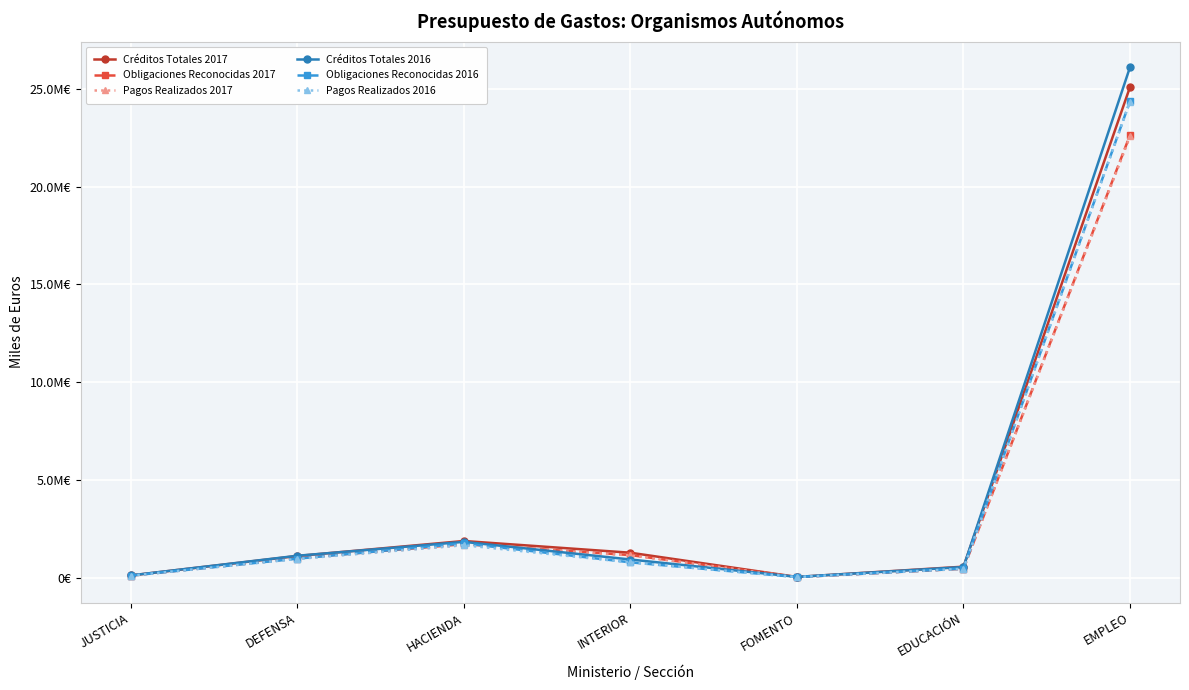

What is the label of the 2nd point from the left?

DEFENSA